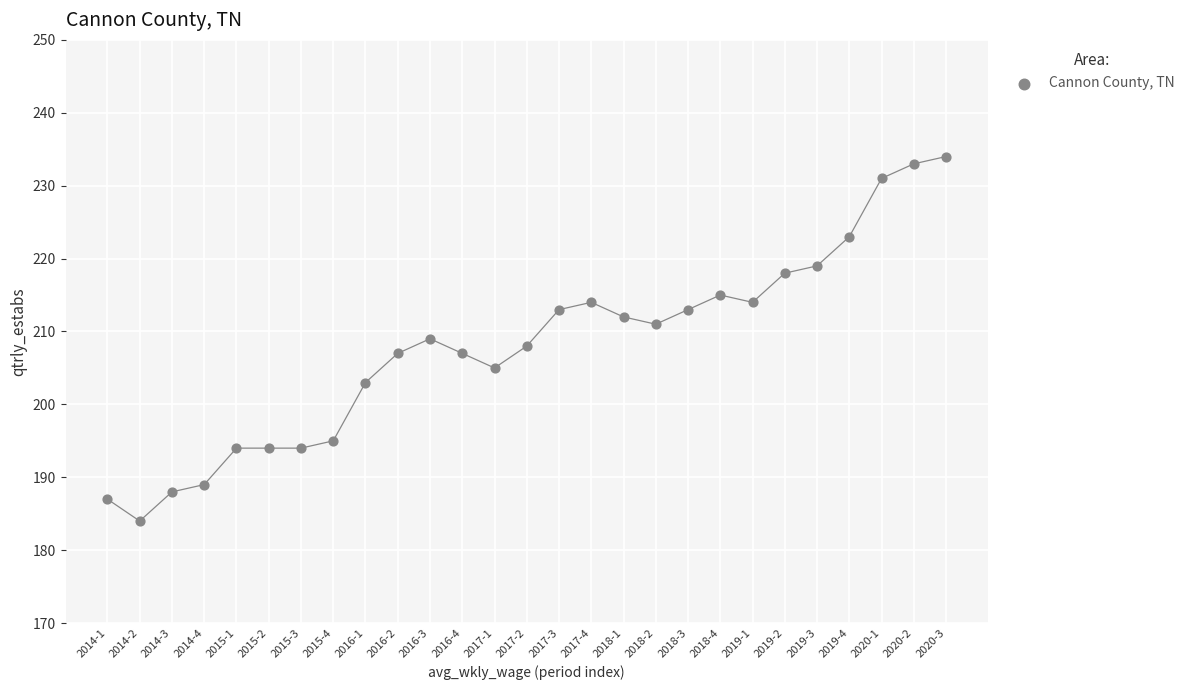

What is the range of Y values (max minus min)?

50